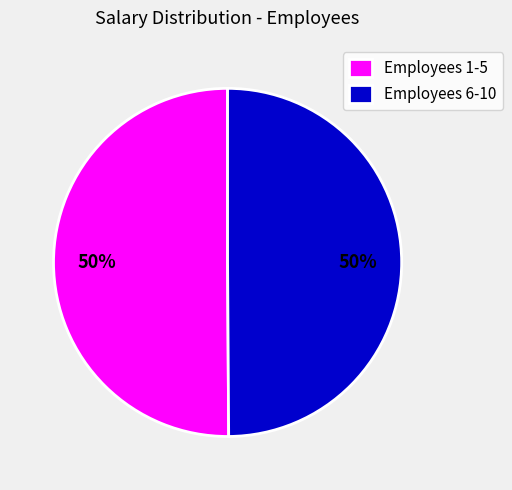

To the nearest percent, what percentage of the pie is Employees 1-5?

50%